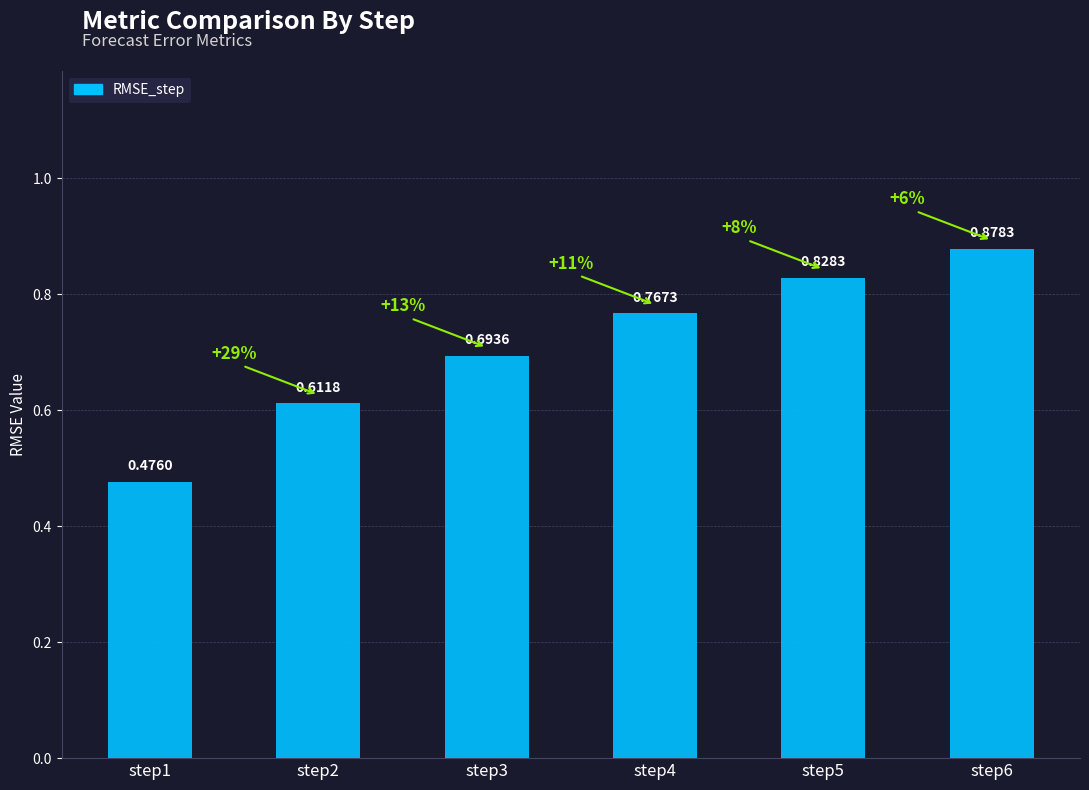

Rank the categories by value from lowest to highest.

step1, step2, step3, step4, step5, step6